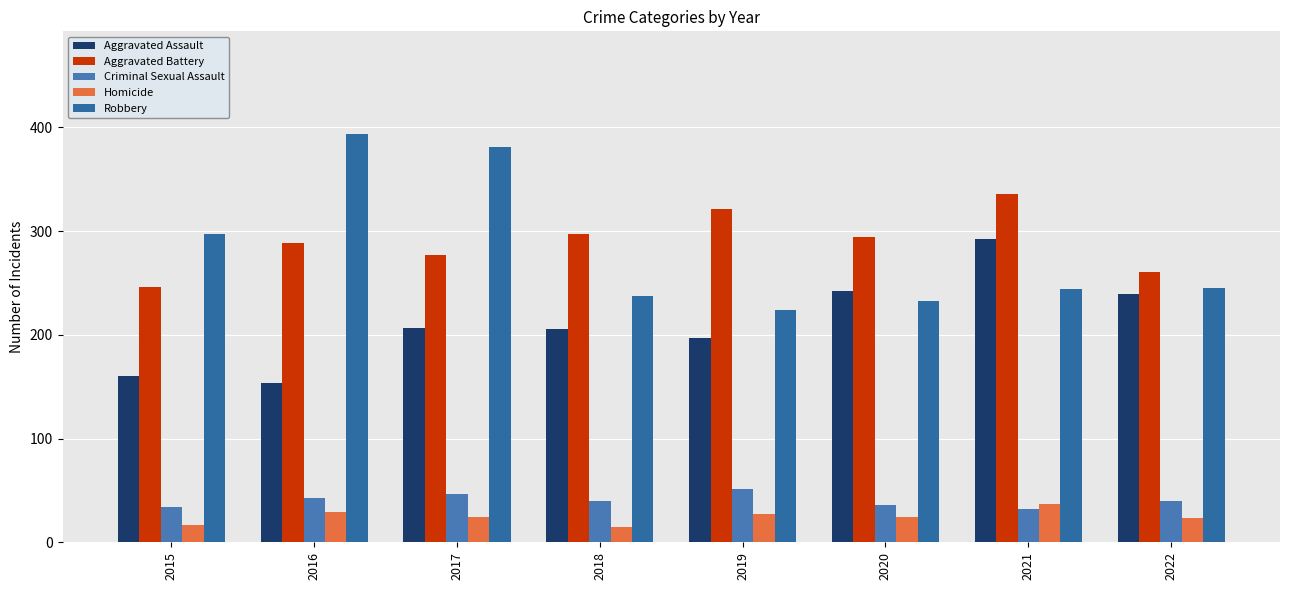

Is the value of Robbery at 2017 greater than the value of Aggravated Assault at 2018?

Yes